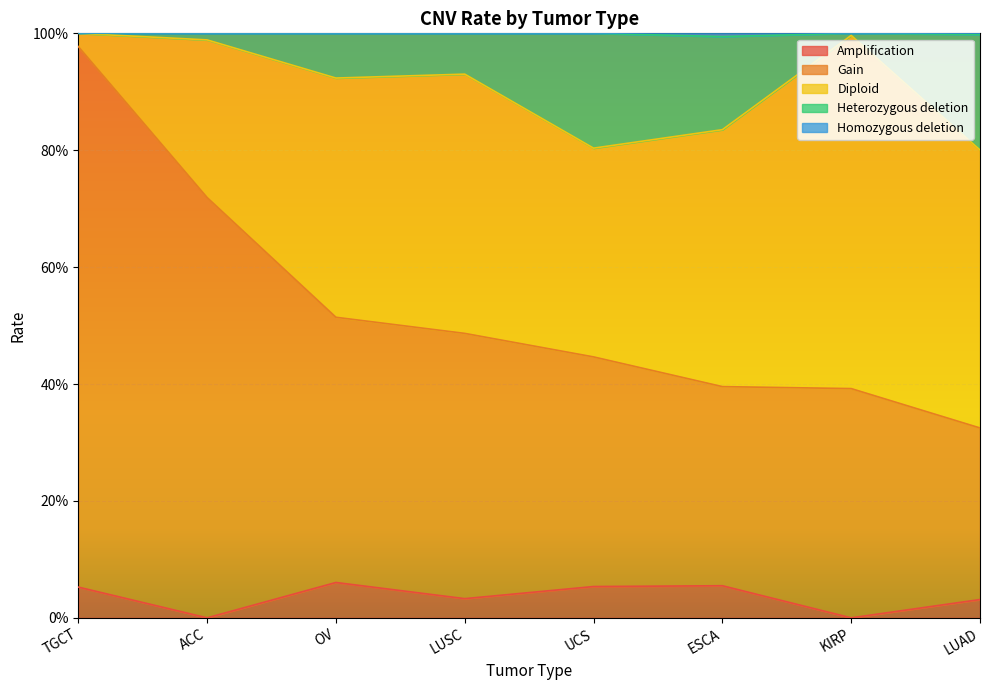

What is the label of the 7th point from the left?

KIRP